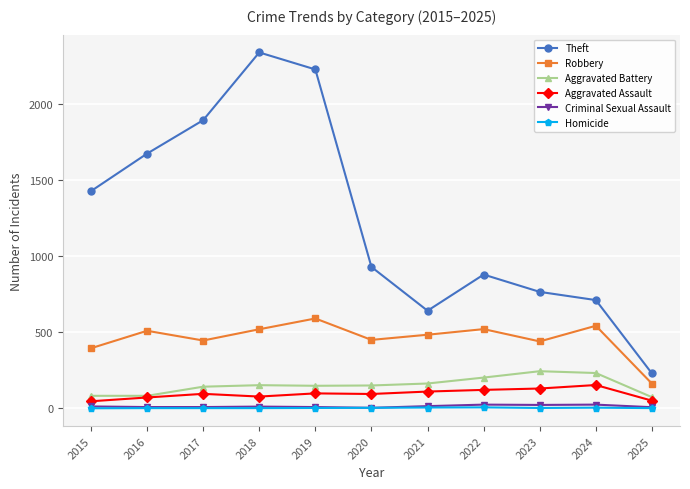

True or false: Theft has a value of 427 at 2023.

False